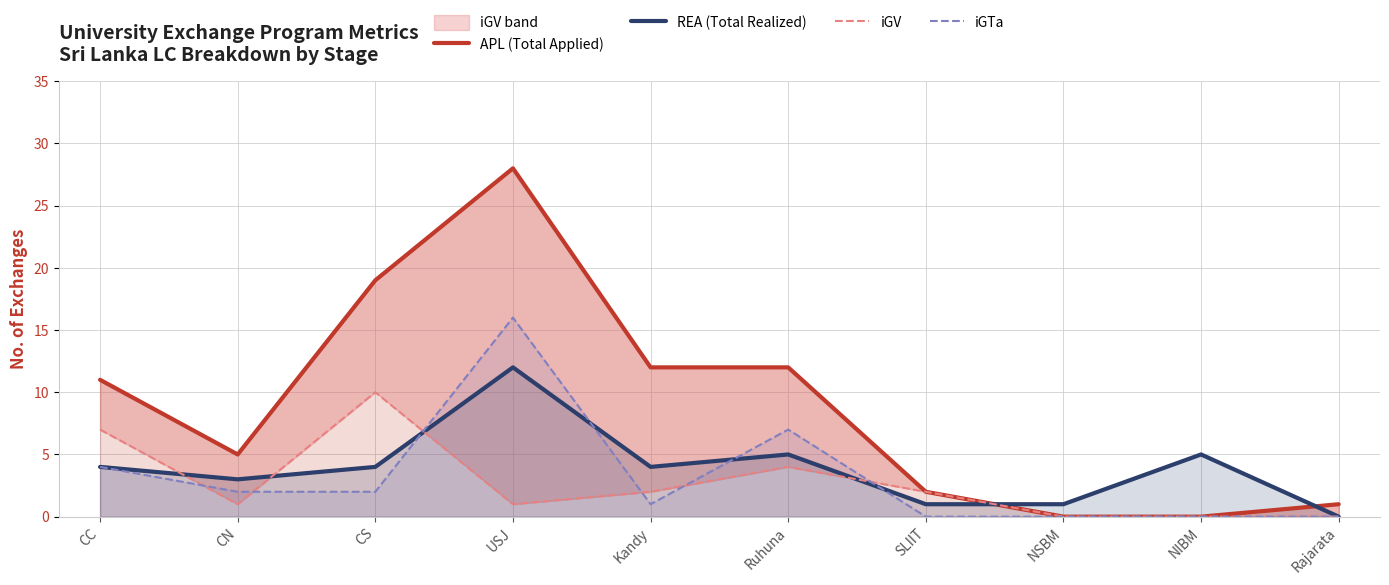

True or false: iGV and iGTa cross at least once.

True